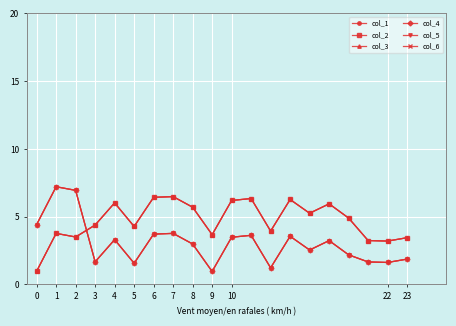

Which series has the largest total across all categories?

col_1